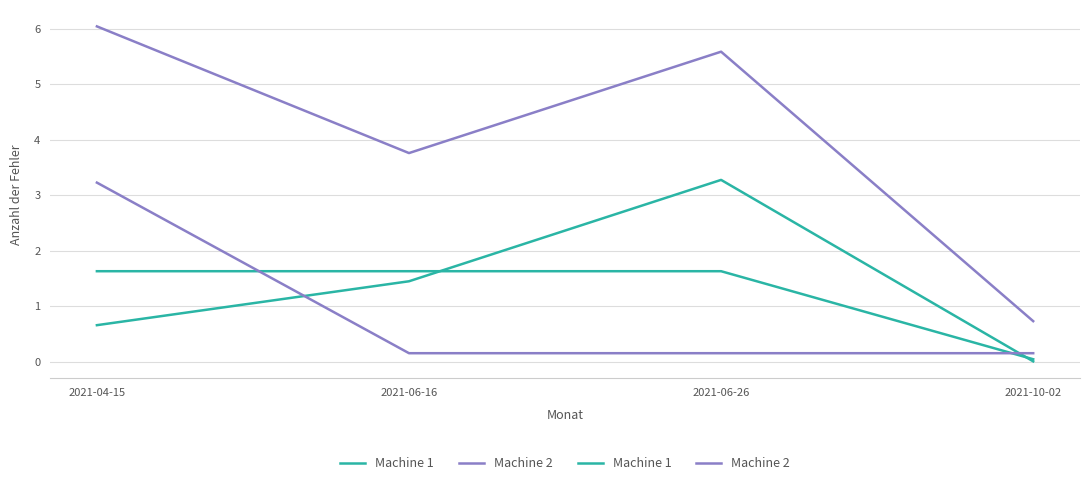

How many times do Machine 1 and Machine 2 cross each other?

2